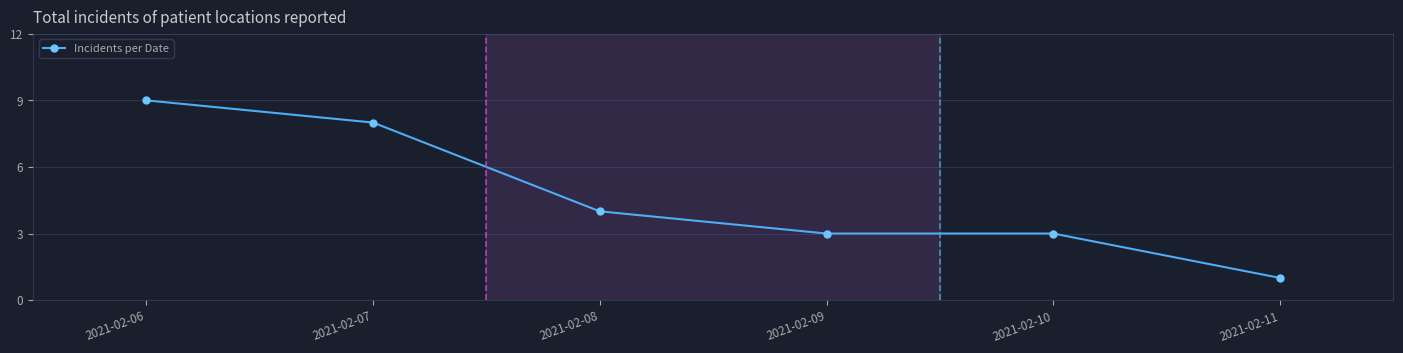

What value does the data have at 2021-02-06?

9